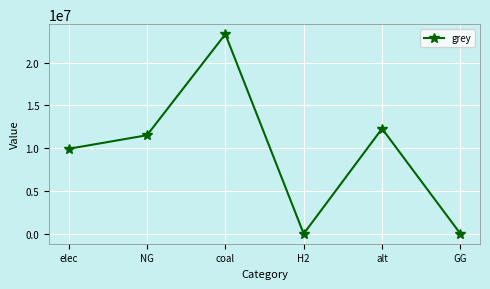

What is the label of the 5th point from the right?

NG